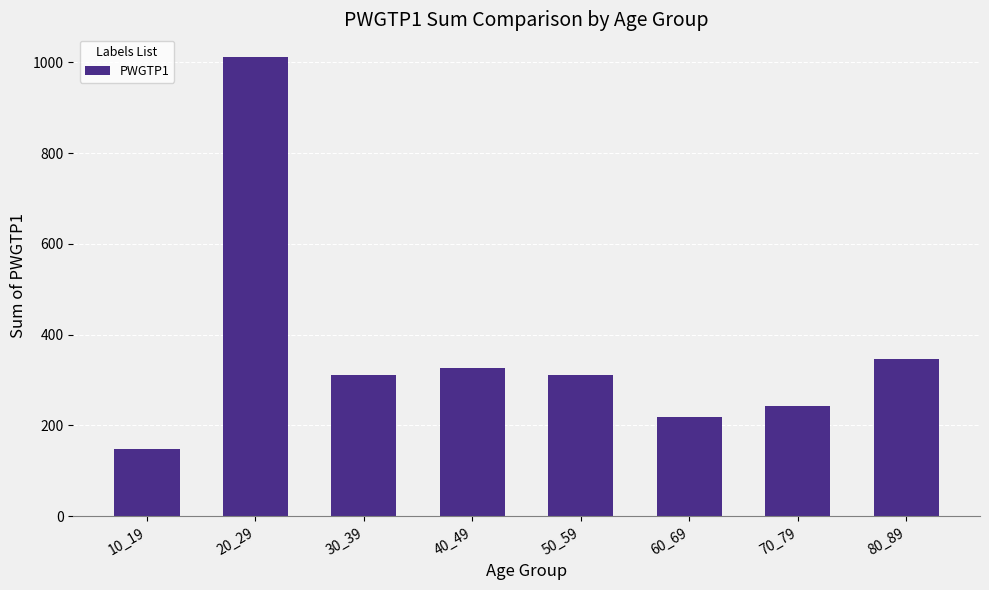

What is the difference between the second highest and second lowest values?

128